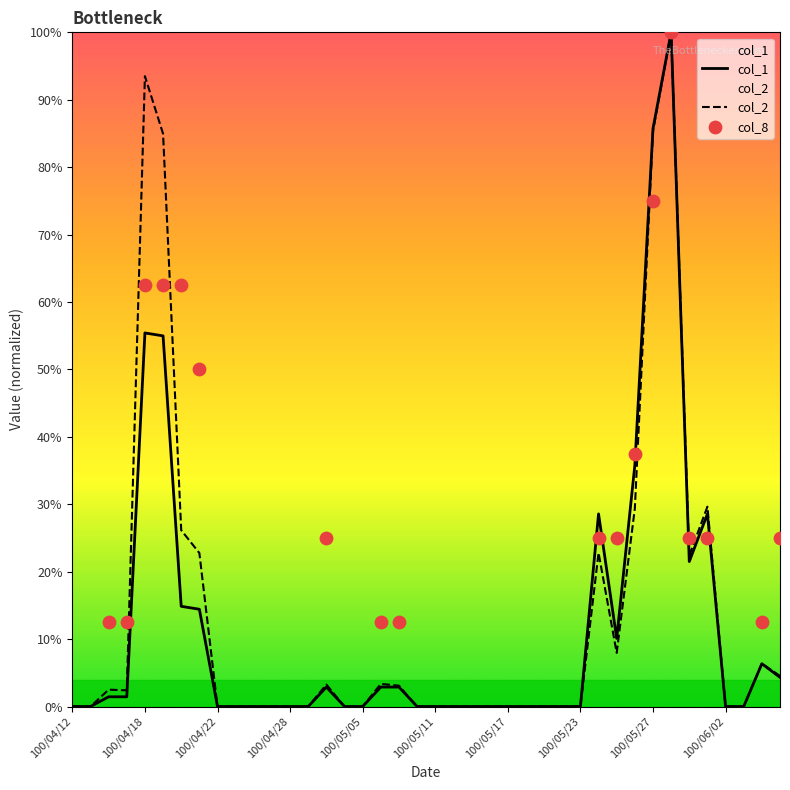

At which category is the sum across all series the highest?

100/05/30